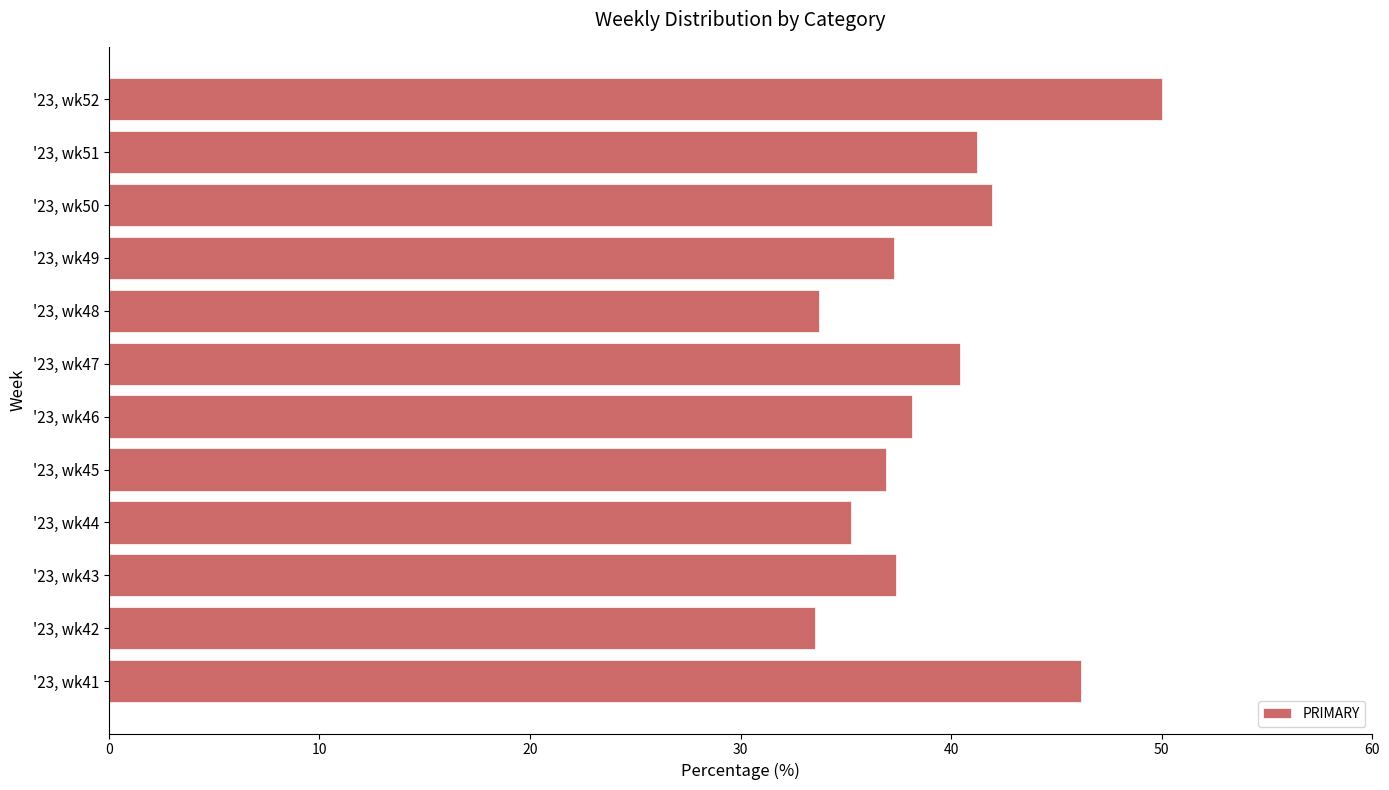

True or false: the data shows 74.3 at '23, wk50.

False